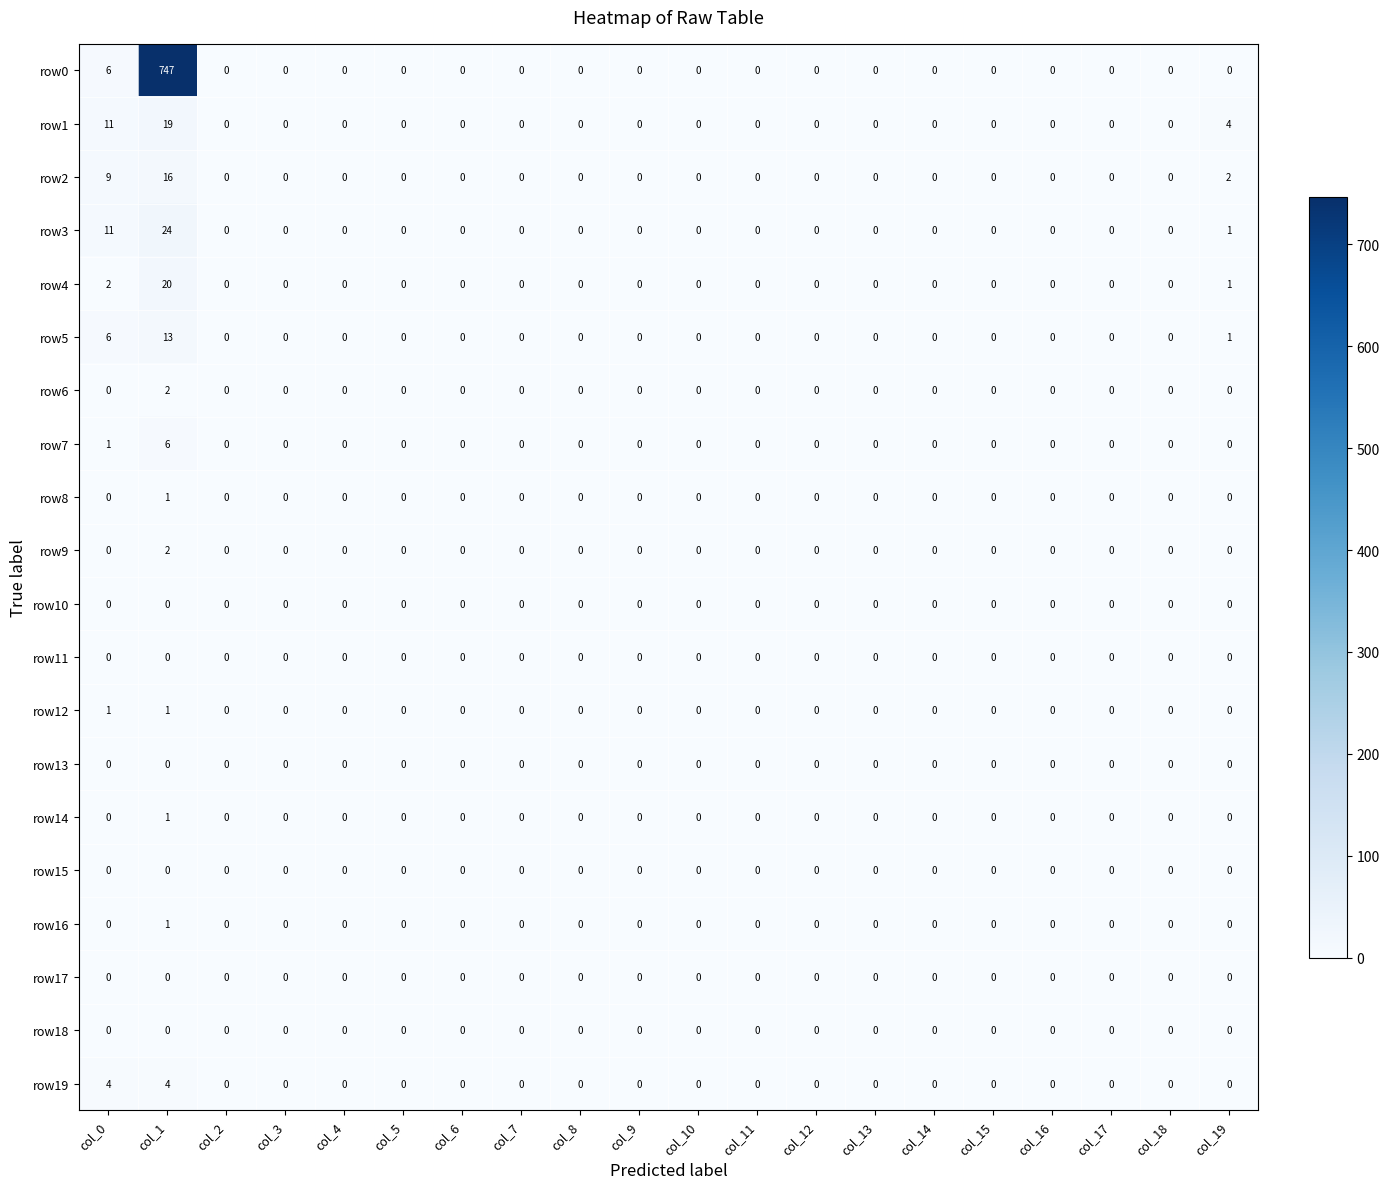

Which series has the widest spread of values?

row0